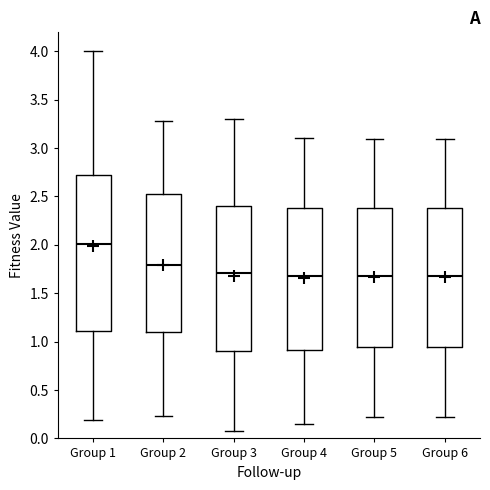

Reading left to right, transcribe this box plot: for each box, give where its median line is, the range the box spans, and where its two whiskers end, as read against the y-axis. The values are not printed on the chart, so give them approximately, as read against the axis.

Group 1: median 2.00, box 1.10 to 2.70, whiskers 0.20 to 4.00
Group 2: median 1.80, box 1.10 to 2.55, whiskers 0.25 to 3.30
Group 3: median 1.70, box 0.90 to 2.40, whiskers 0.05 to 3.30
Group 4: median 1.70, box 0.90 to 2.40, whiskers 0.15 to 3.10
Group 5: median 1.65, box 0.95 to 2.40, whiskers 0.20 to 3.10
Group 6: median 1.65, box 0.95 to 2.40, whiskers 0.20 to 3.10